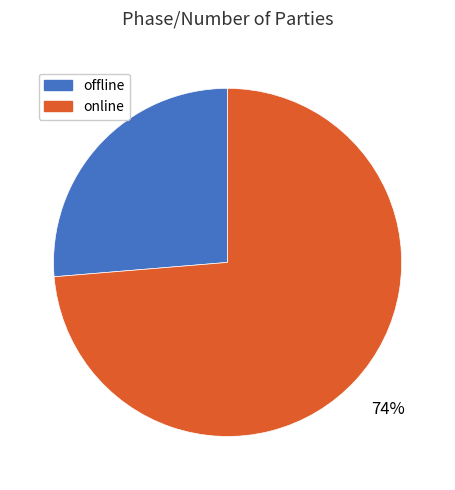

Does any single category account for the majority?

Yes